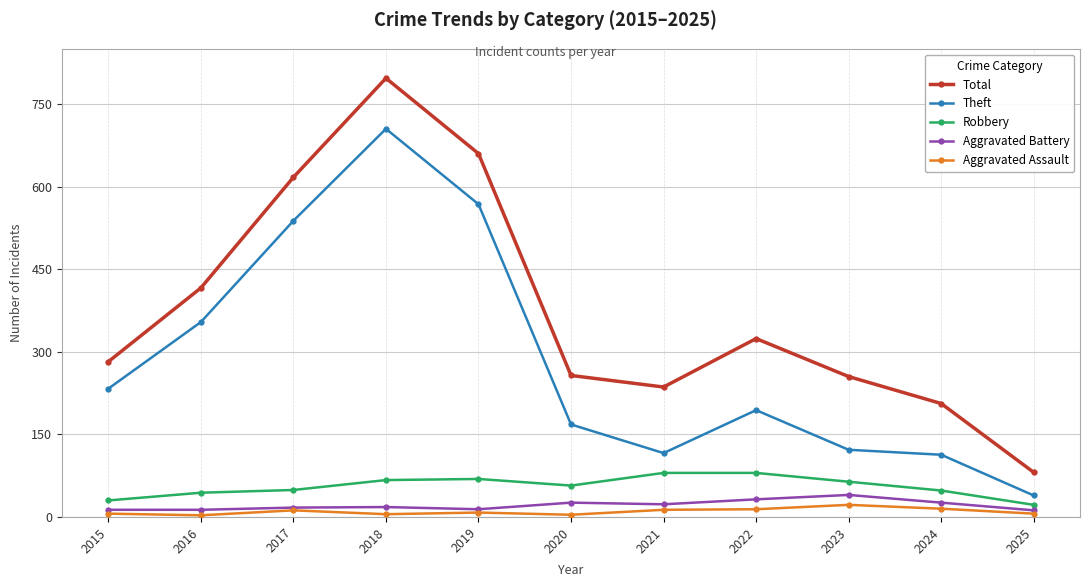

Rank the series by their maximum value, from lowest to highest.

Aggravated Assault, Aggravated Battery, Robbery, Theft, Total